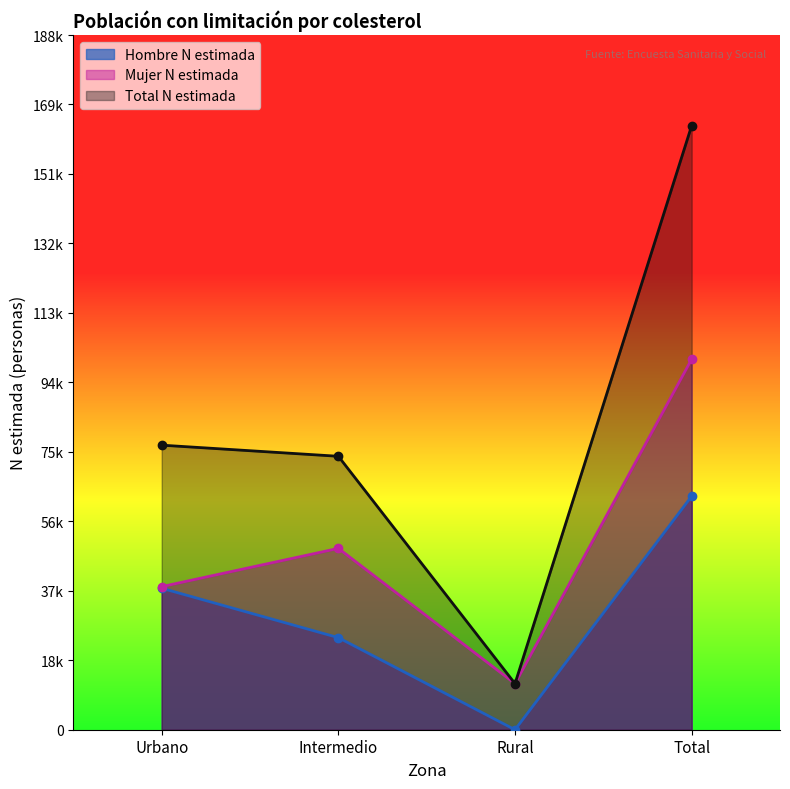

Reading left to right, transcribe all the data shown in this chart.

Hombre n (muestra): Urbano=38442	Intermedio=25024	Rural=0	Total=63465
Mujer n (muestra): Urbano=38890	Intermedio=49285	Rural=12525	Total=100700
Total n (muestra): Urbano=77331	Intermedio=74309	Rural=12525	Total=164165